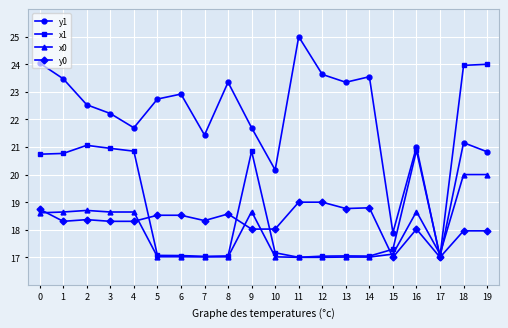

What is the value of the y0 point at the 10th from the left?

18.0